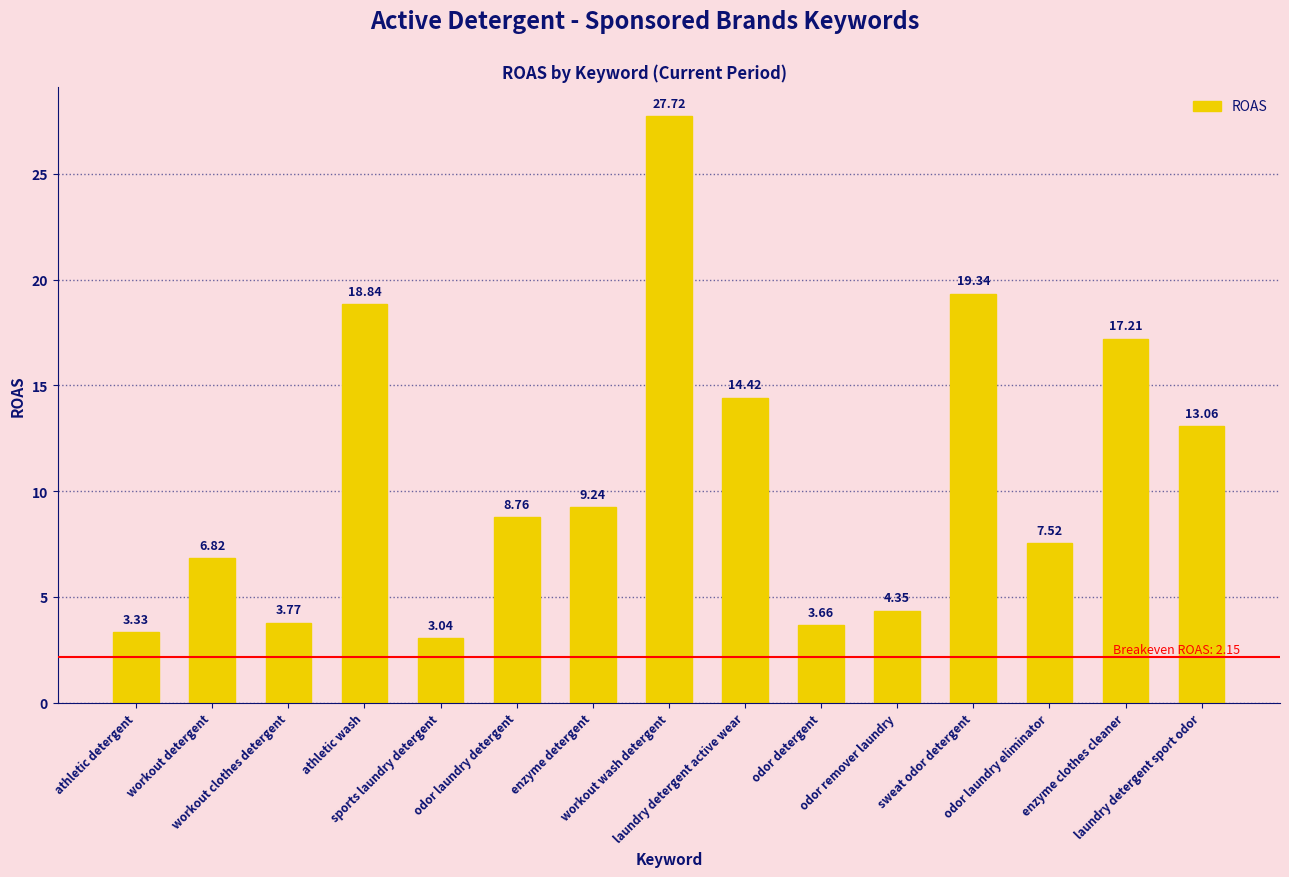

List the labels in order of value, smallest first.

sports laundry detergent, athletic detergent, odor detergent, workout clothes detergent, odor remover laundry, workout detergent, odor laundry eliminator, odor laundry detergent, enzyme detergent, laundry detergent sport odor, laundry detergent active wear, enzyme clothes cleaner, athletic wash, sweat odor detergent, workout wash detergent